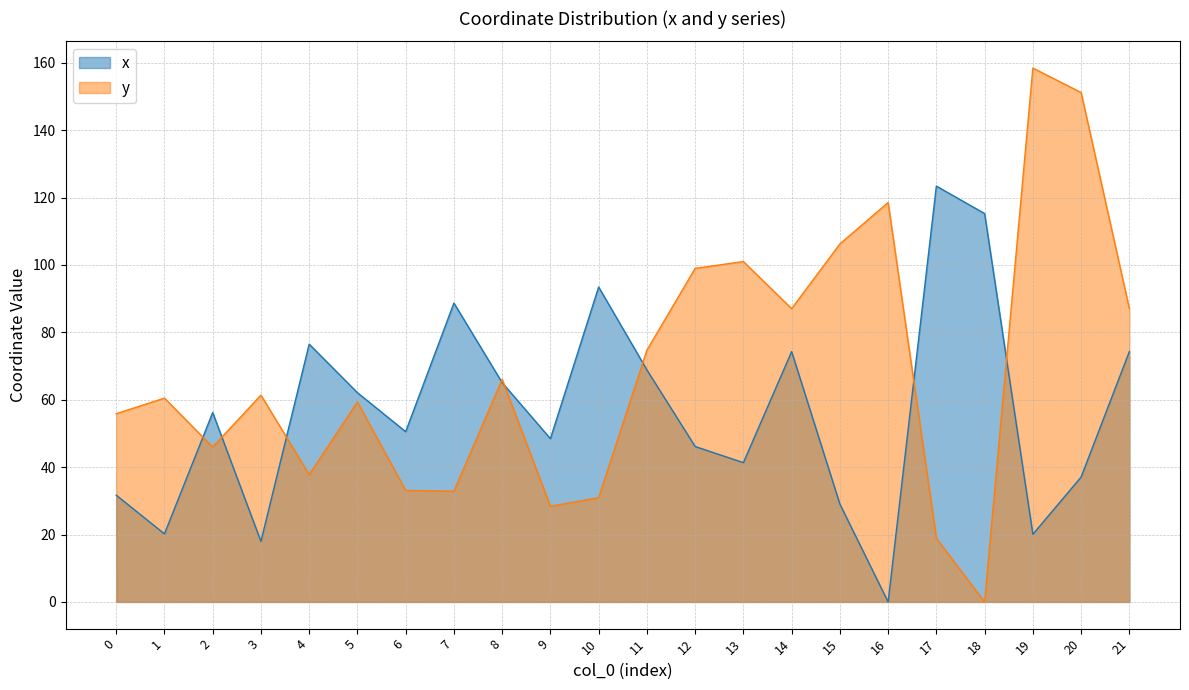

What are all the series names shown in the legend?

x, y